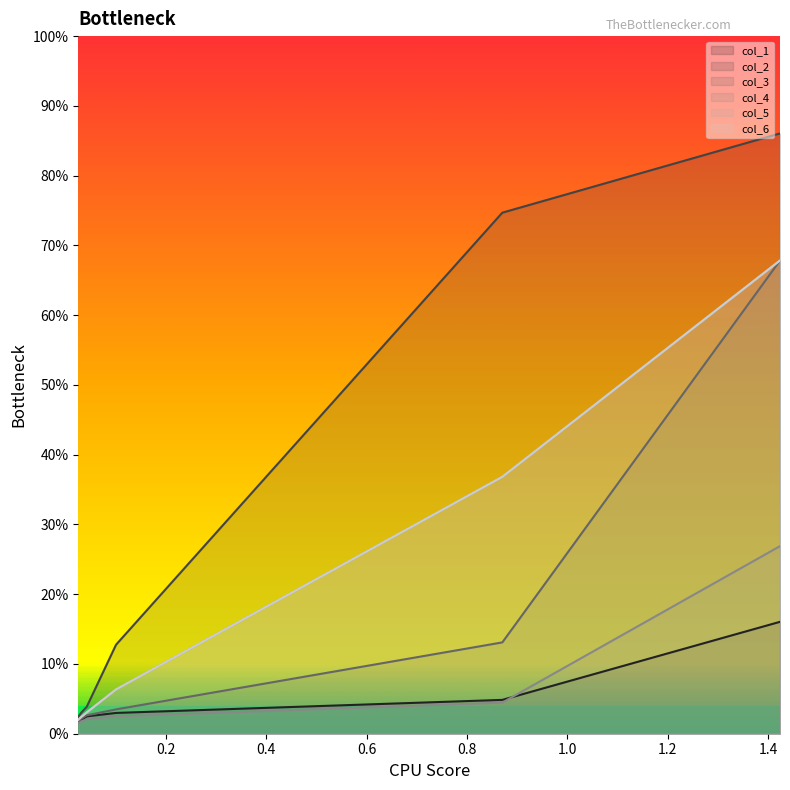

What value does the col_5 series have at 0.1007?

0.1